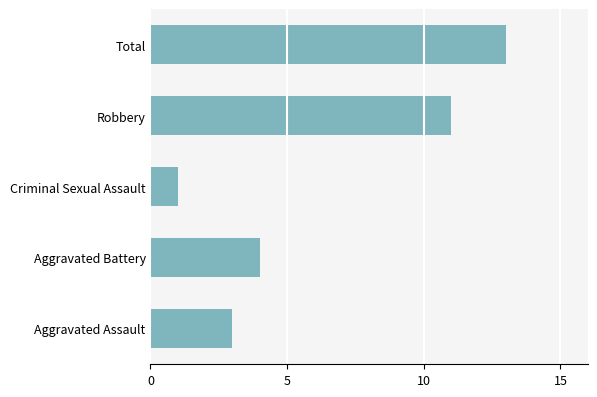

What is the maximum value shown in the chart?

13